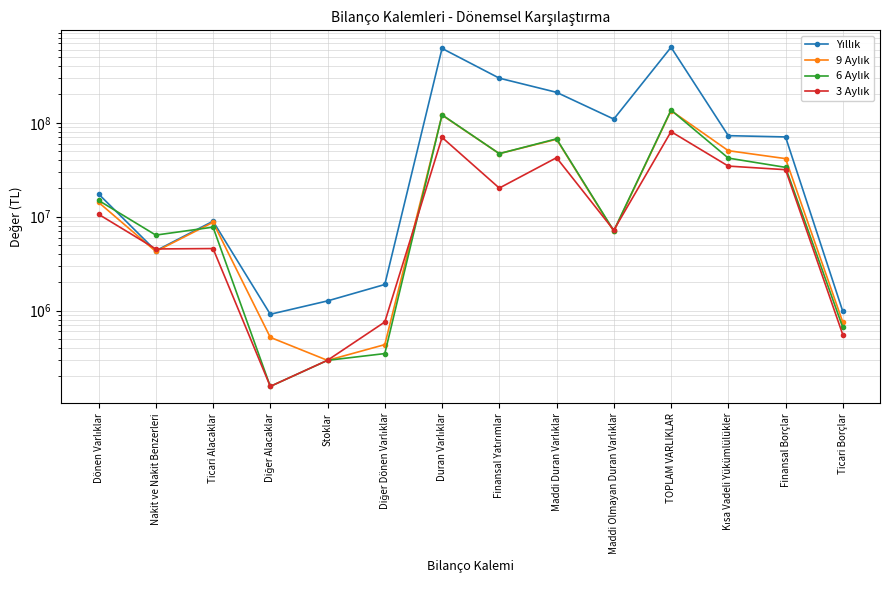

What position from the left is Maddi Duran Varlıklar?

9